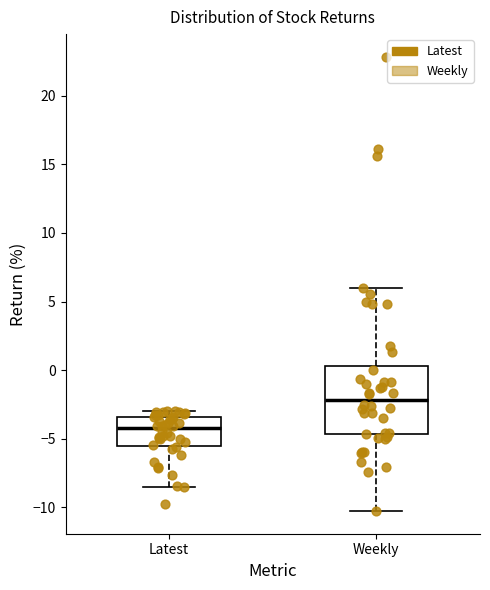

Reading left to right, transcribe this box plot: for each box, give where its median line is, the range the box spans, and where its two whiskers end, as read against the y-axis. The values are not printed on the chart, so give them approximately, as read against the axis.

Latest: median -4.0, box -5.5 to -3.5, whiskers -8.5 to -3.0
Weekly: median -2.0, box -4.5 to 0.5, whiskers -10.5 to 6.0